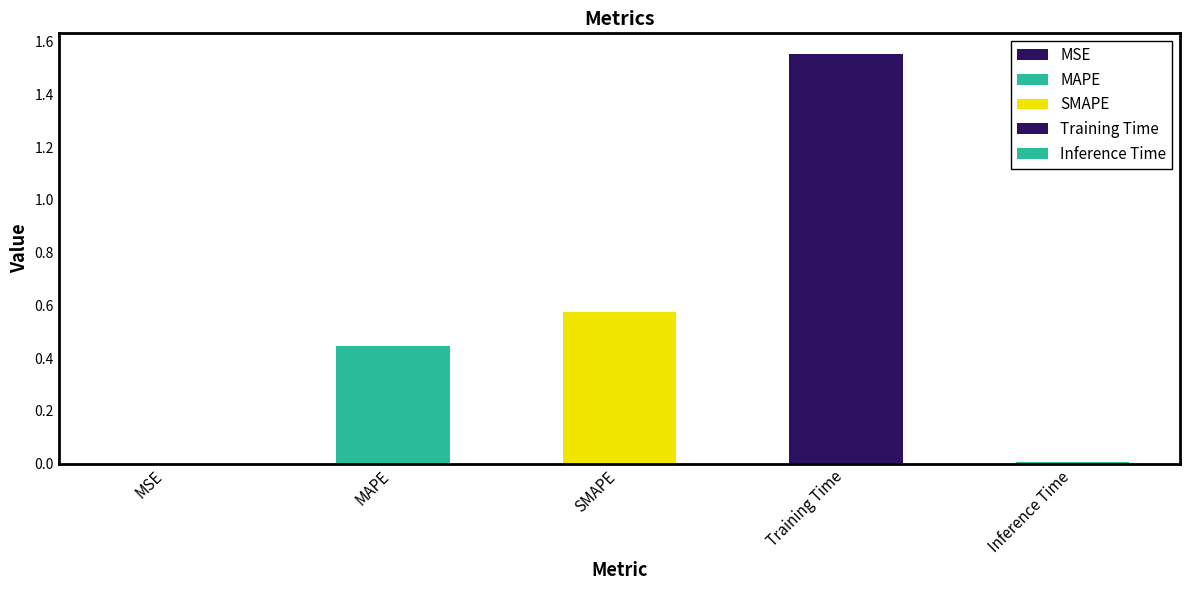

Rank the categories by value from lowest to highest.

MSE, Inference Time, MAPE, SMAPE, Training Time